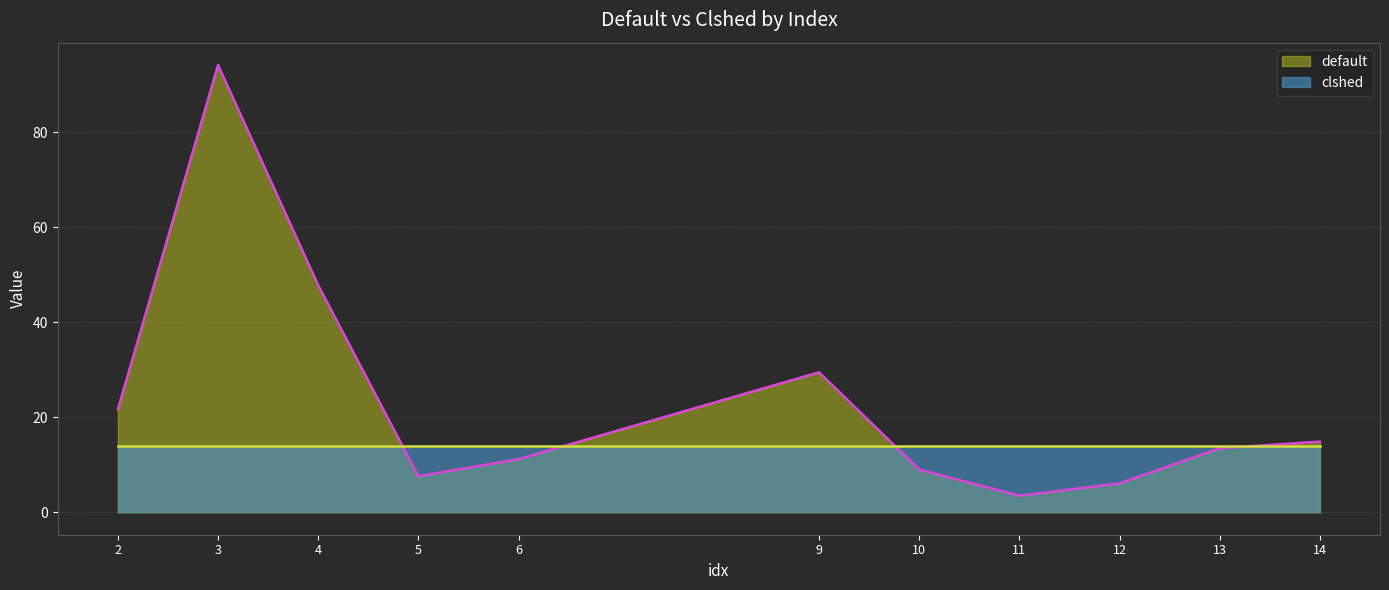

Where is the data nearest to the value 48?

4